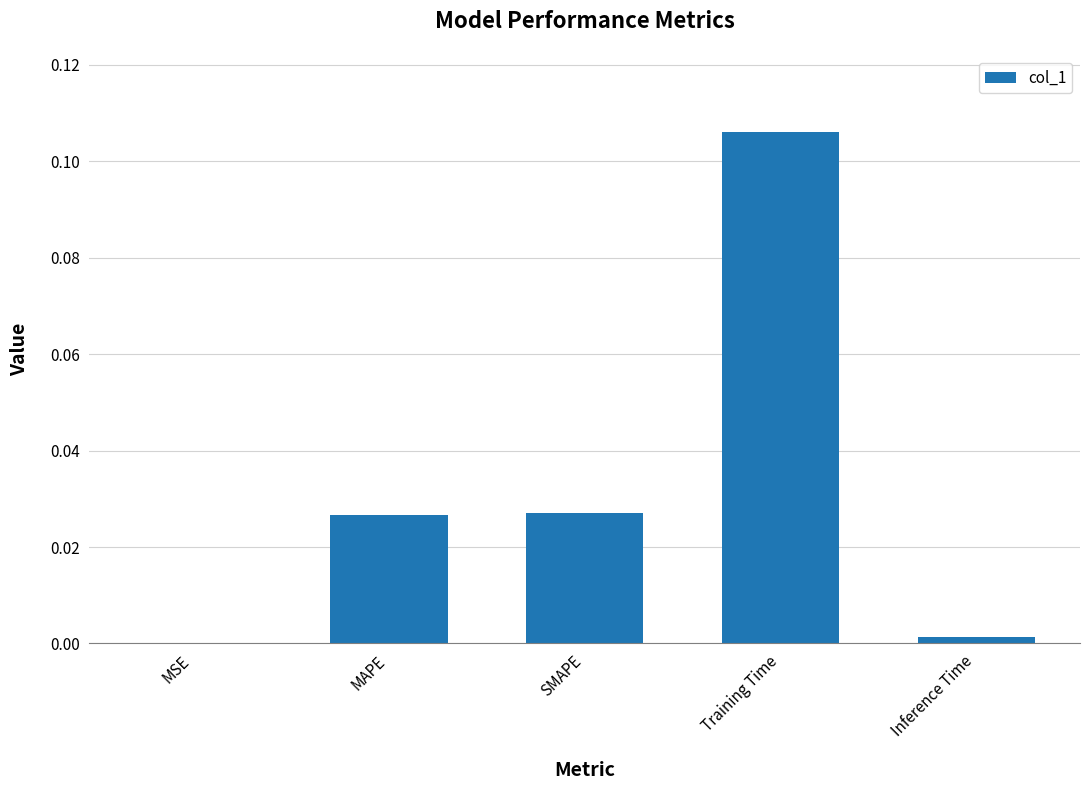

Are the bars horizontal?

No